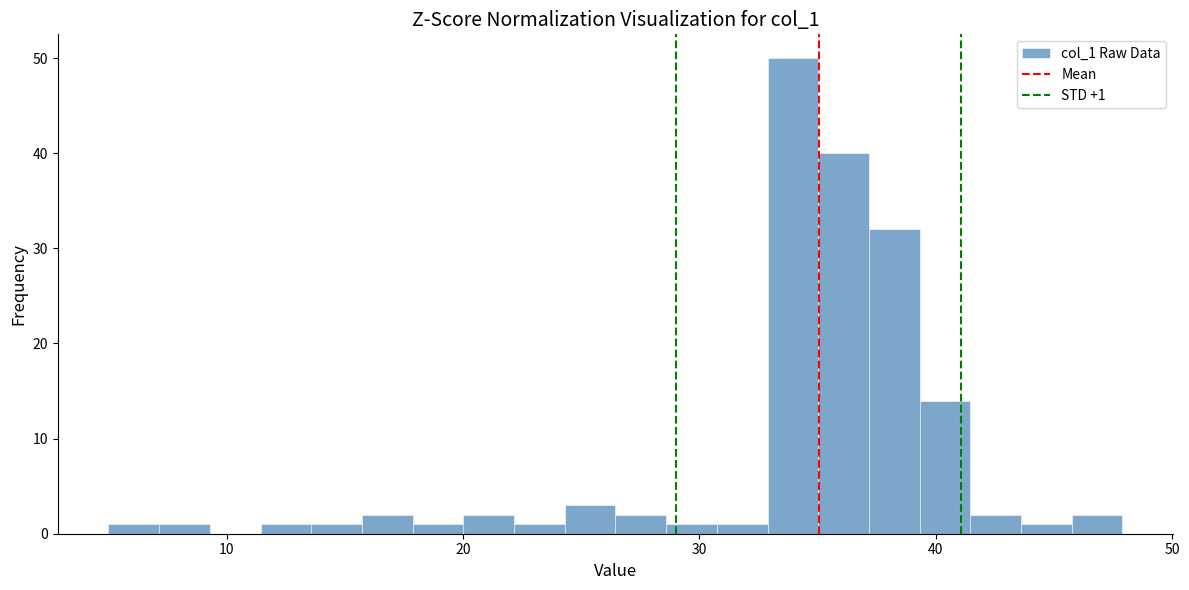

Around what value on the x-axis is the tallest bar? Give the approximate position of its centre, as read against the axis.

34